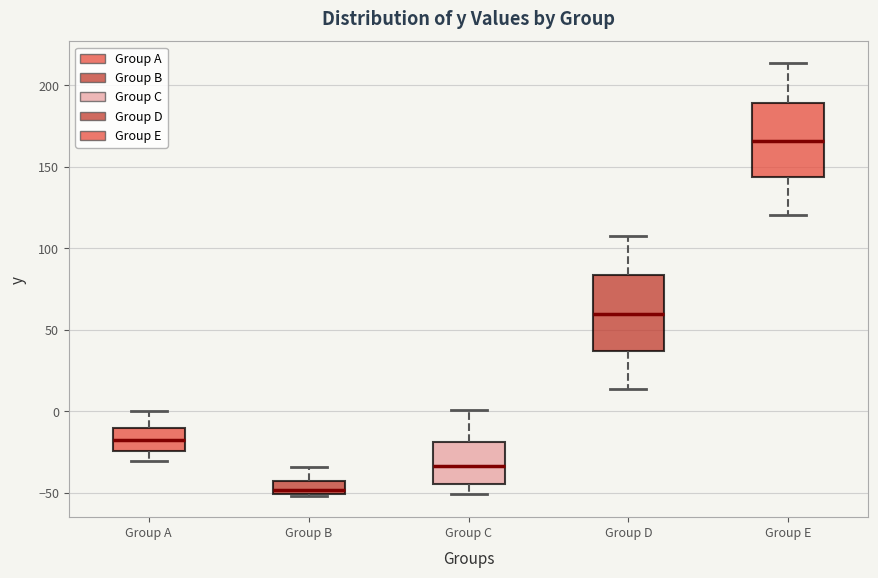

Reading left to right, transcribe this box plot: for each box, give where its median line is, the range the box spans, and where its two whiskers end, as read against the y-axis. The values are not printed on the chart, so give them approximately, as read against the axis.

Group A: median -20, box -25 to -10, whiskers -30 to 0
Group B: median -50 (just above the box's lower edge), box -50 to -45, whiskers -50 to -35
Group C: median -35, box -45 to -20, whiskers -50 to 0
Group D: median 60, box 35 to 85, whiskers 15 to 105
Group E: median 165, box 145 to 190, whiskers 120 to 215